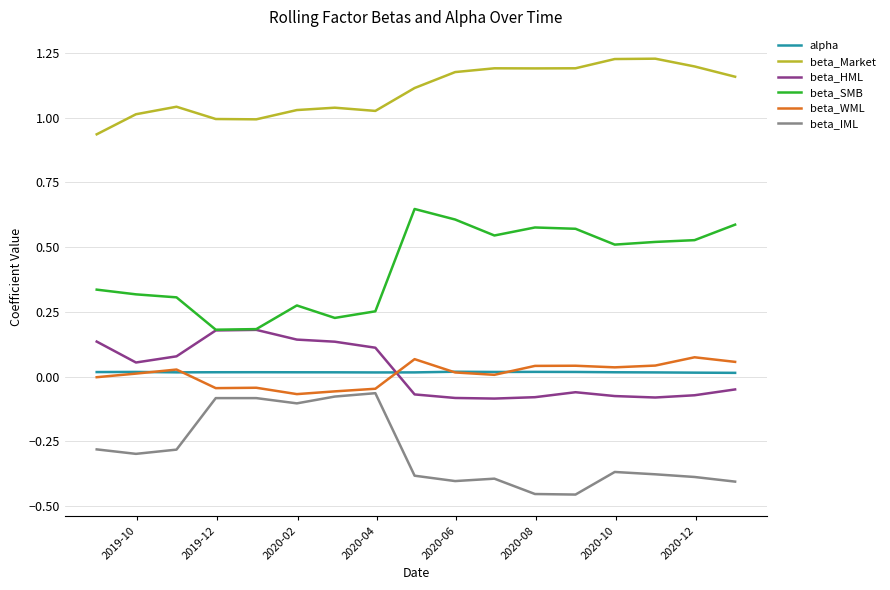

Which series has the largest total across all categories?

beta_Market